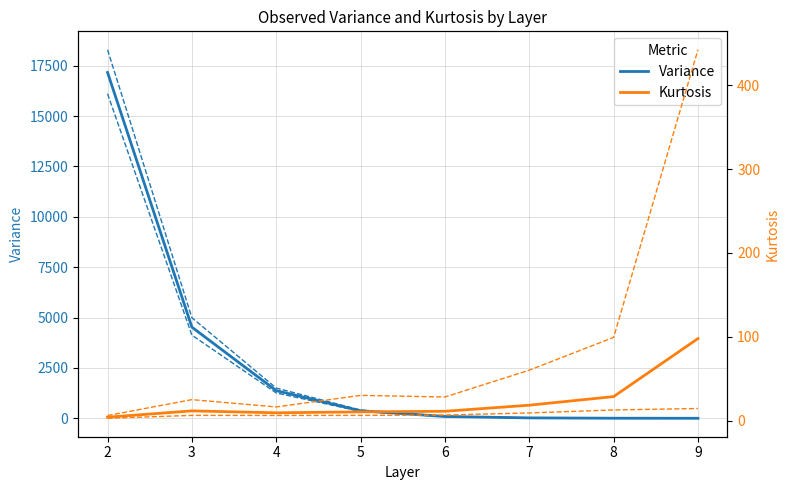

List the labels in order of kurt_upper value, smallest first.

2, 4, 3, 6, 5, 7, 8, 9